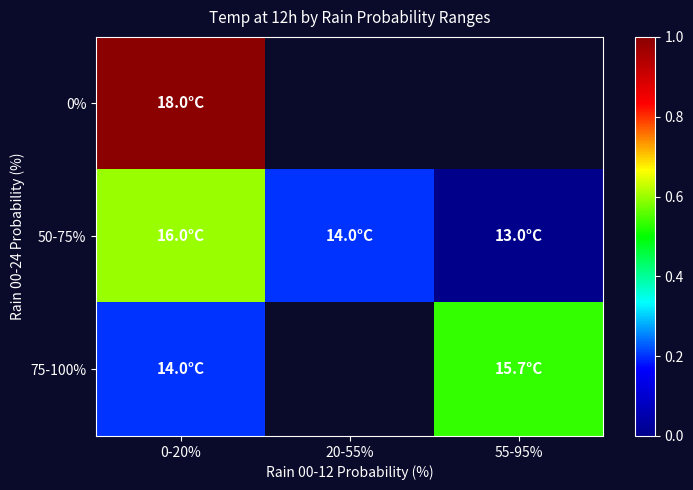

True or false: 75-100% has a value of 0.7 at 55-95%.

False